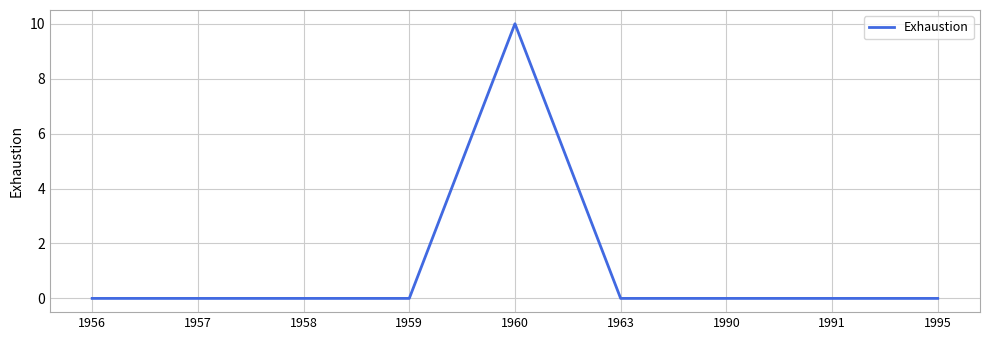

How many values are between 0 and 1?

8